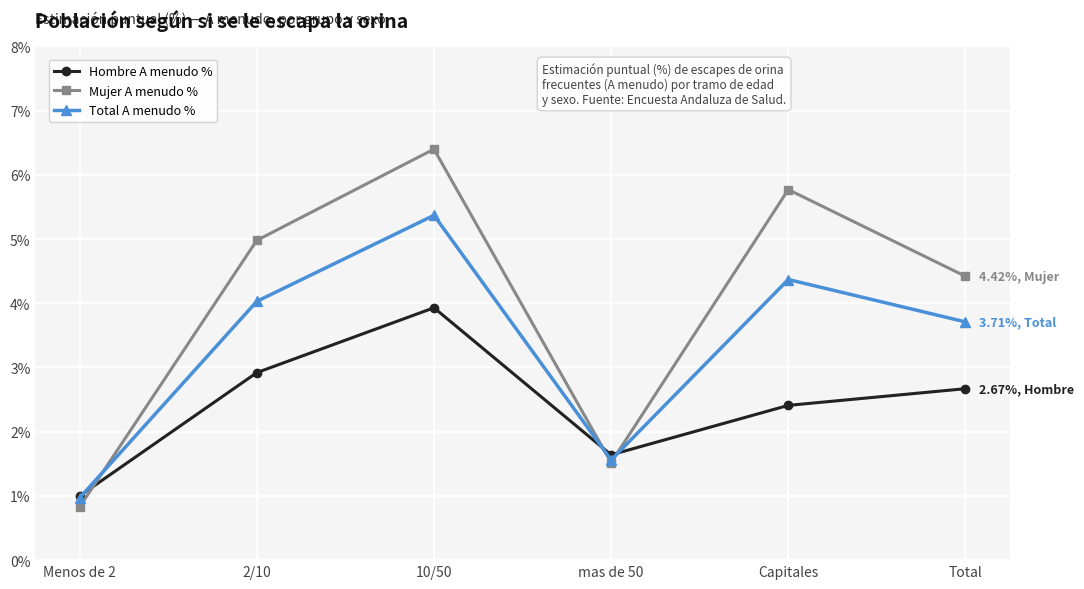

Which series has the largest range (max minus min)?

Mujer A menudo %